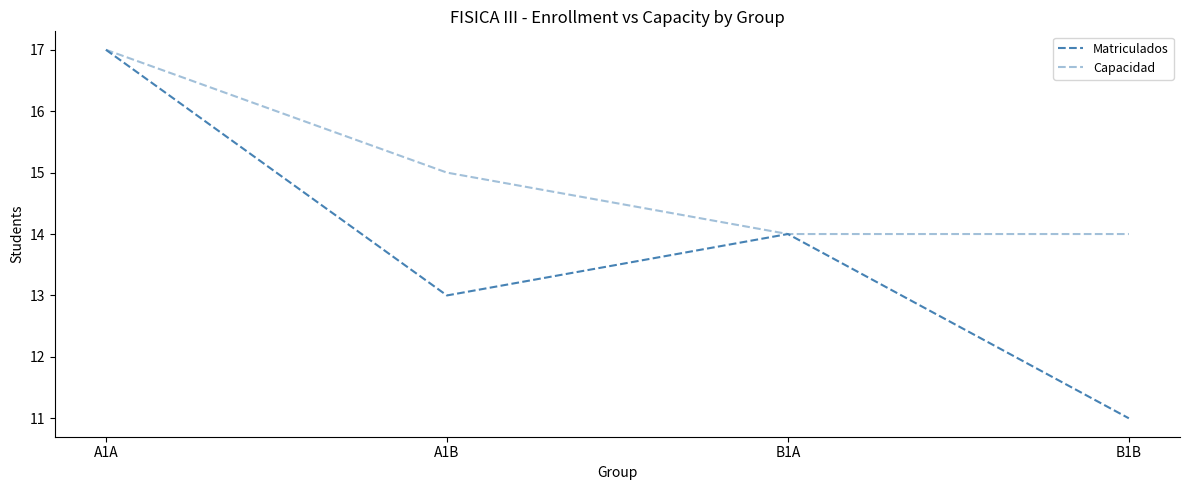

Where is Capacidad nearest to the value 15?

A1B